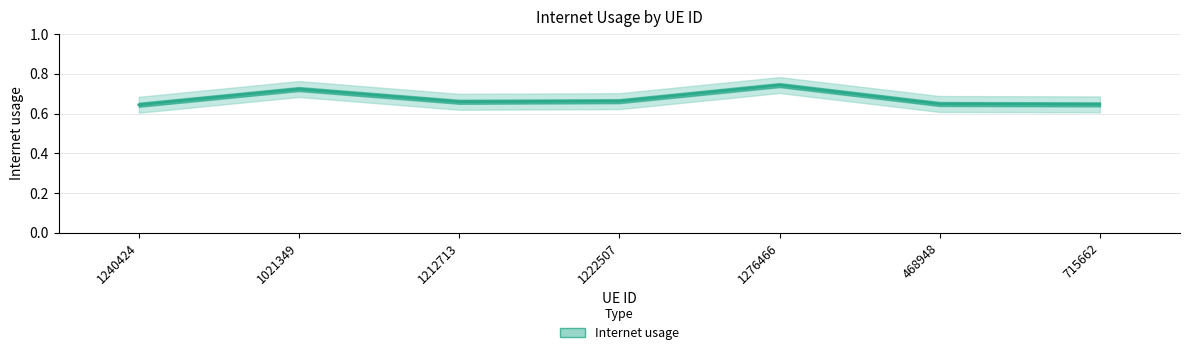

Reading left to right, extract all data points from this chart.

1240424=0.6	1021349=0.7	1212713=0.7	1222507=0.7	1276466=0.7	468948=0.6	715662=0.6